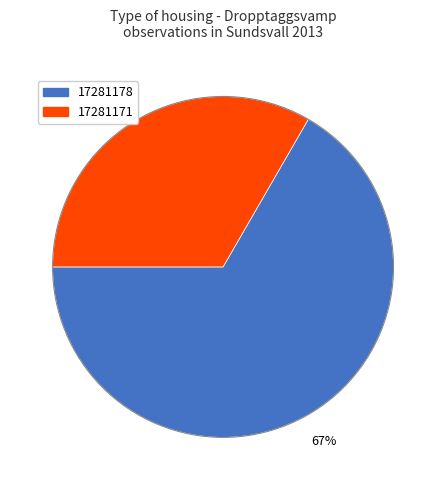

How many slices are in this pie chart?

2